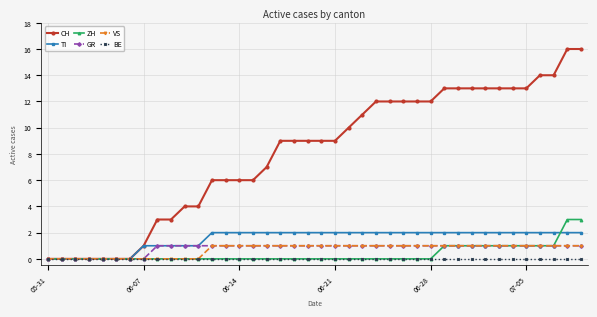

Which series has the largest total across all categories?

CH